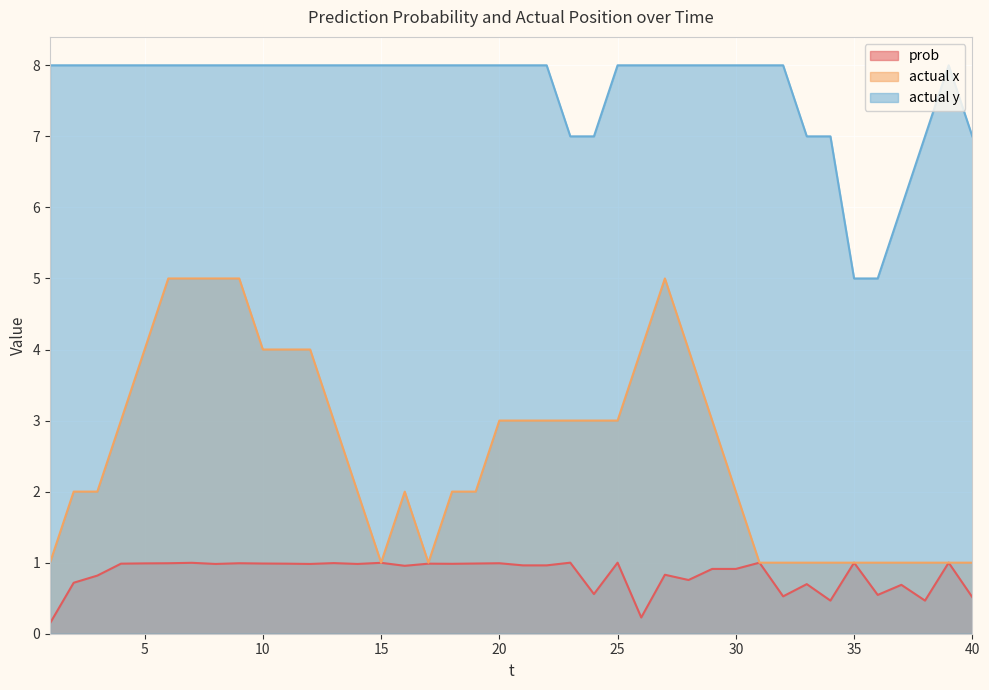

At which category does actual x reach its first local peak?

16